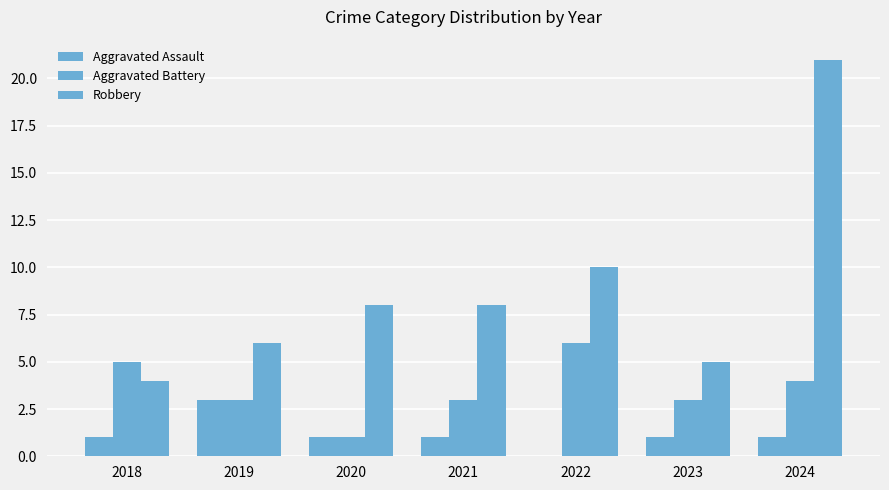

How many data points does each series have?

7